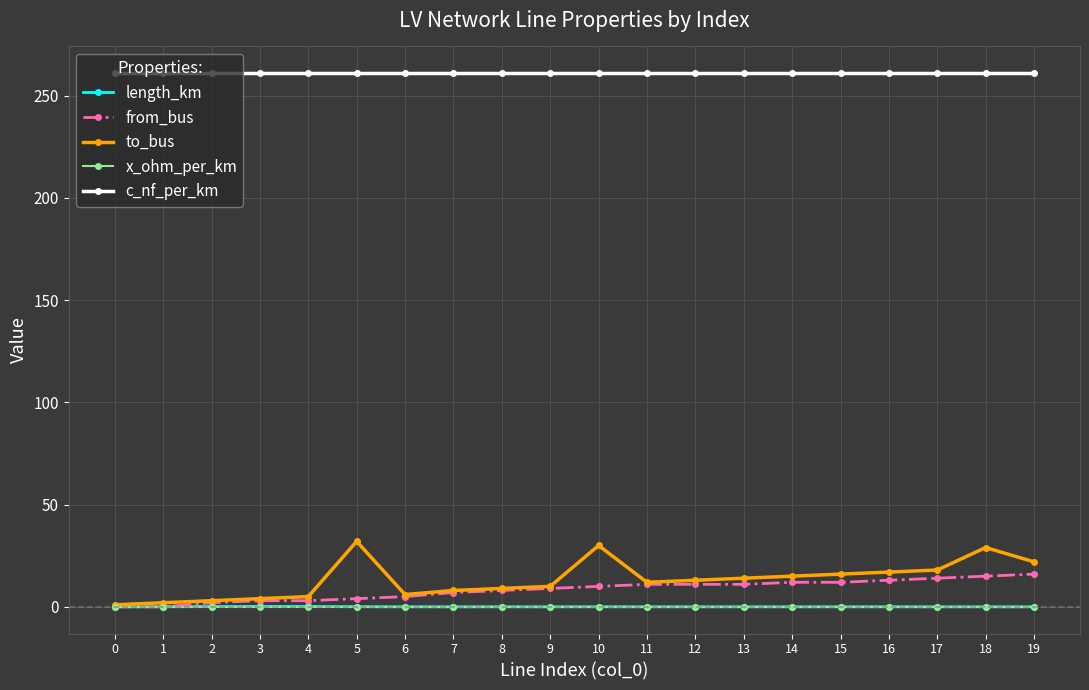

Is it true that x_ohm_per_km equals 0.1 at 1?

True